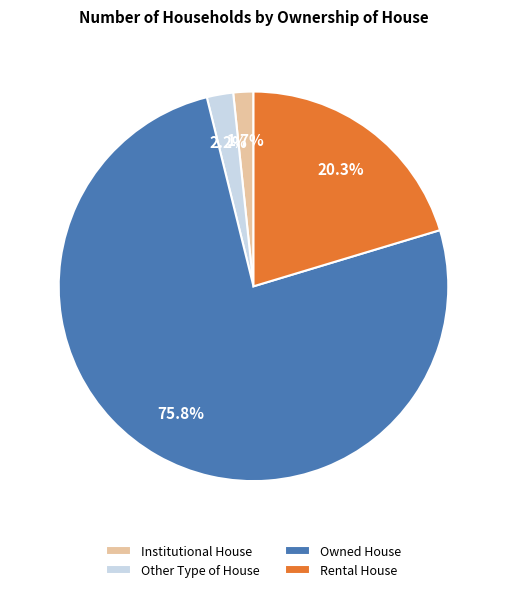

What percentage is NOT represented by Rental House?

79.7%